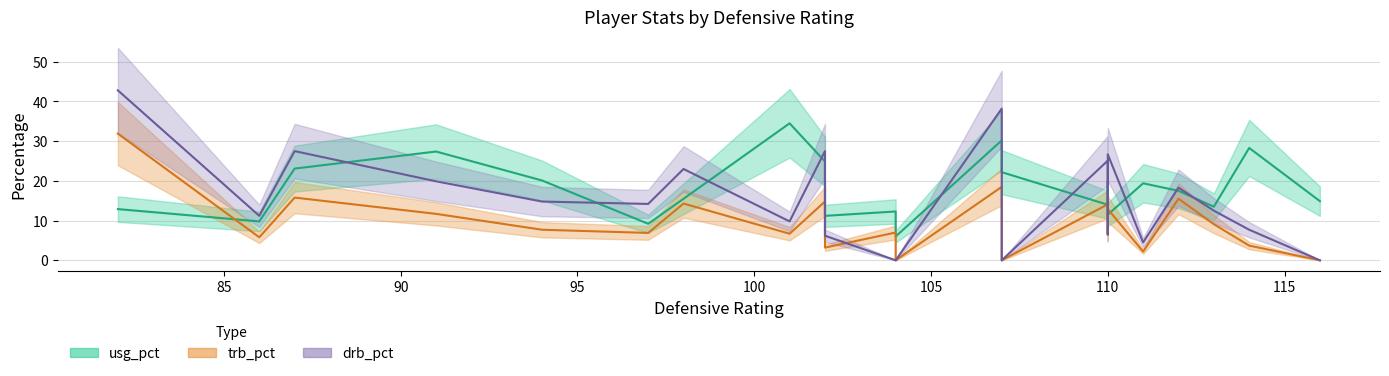

What is the maximum value for usg_pct?

34.5